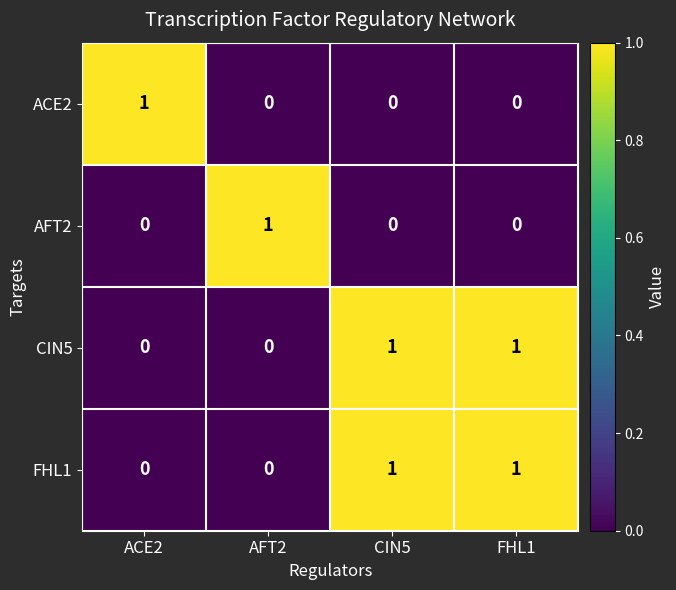

Reading right to left, list all the values displayed in this chart.

ACE2: FHL1=0	CIN5=0	AFT2=0	ACE2=1
AFT2: FHL1=0	CIN5=0	AFT2=1	ACE2=0
CIN5: FHL1=1	CIN5=1	AFT2=0	ACE2=0
FHL1: FHL1=1	CIN5=1	AFT2=0	ACE2=0